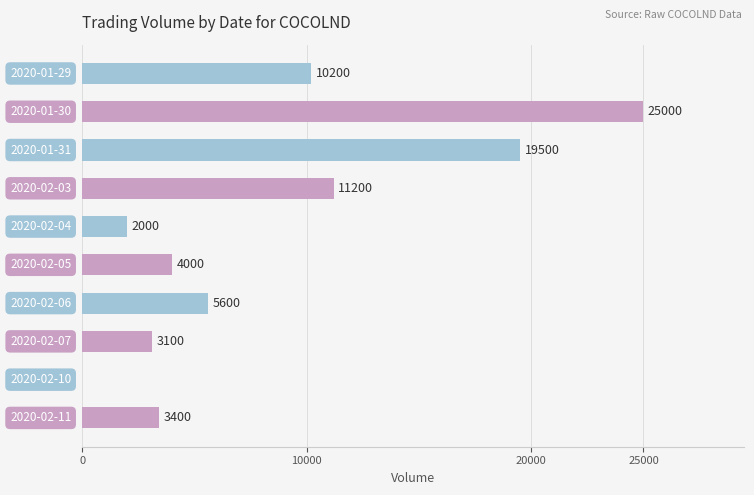

What is the maximum value shown in the chart?

25000